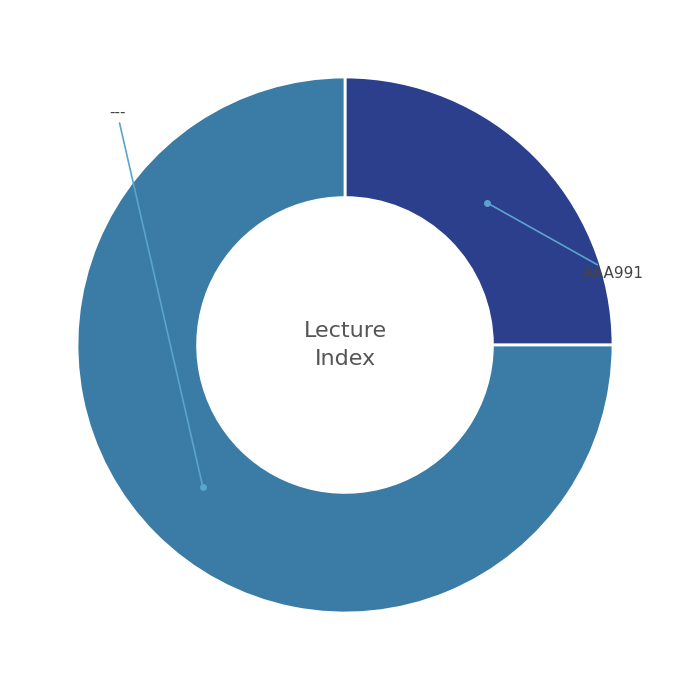

What is the ratio of the value at AAA991 to the value at ---?

0.3